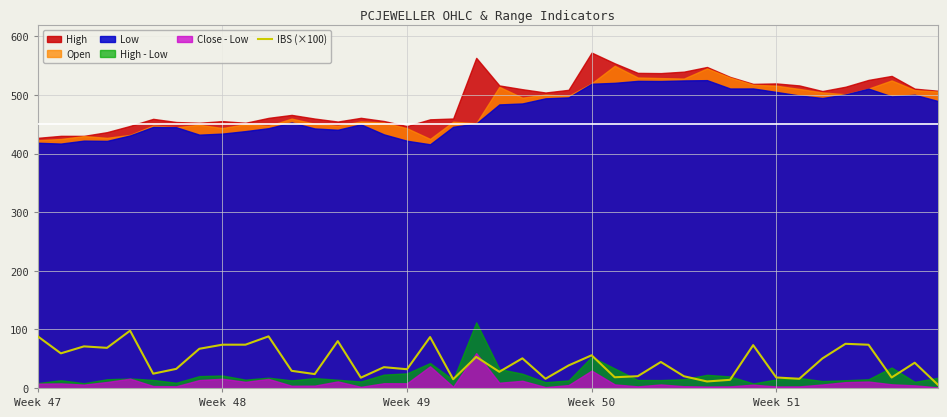

What position from the right is Week 48?

32